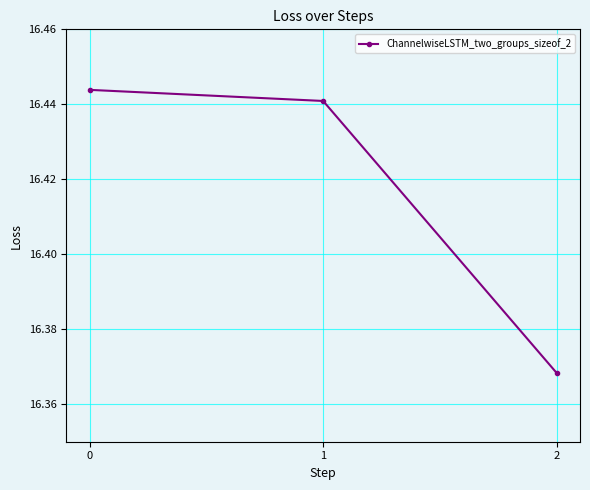

Which category has the lowest value across all series?

2